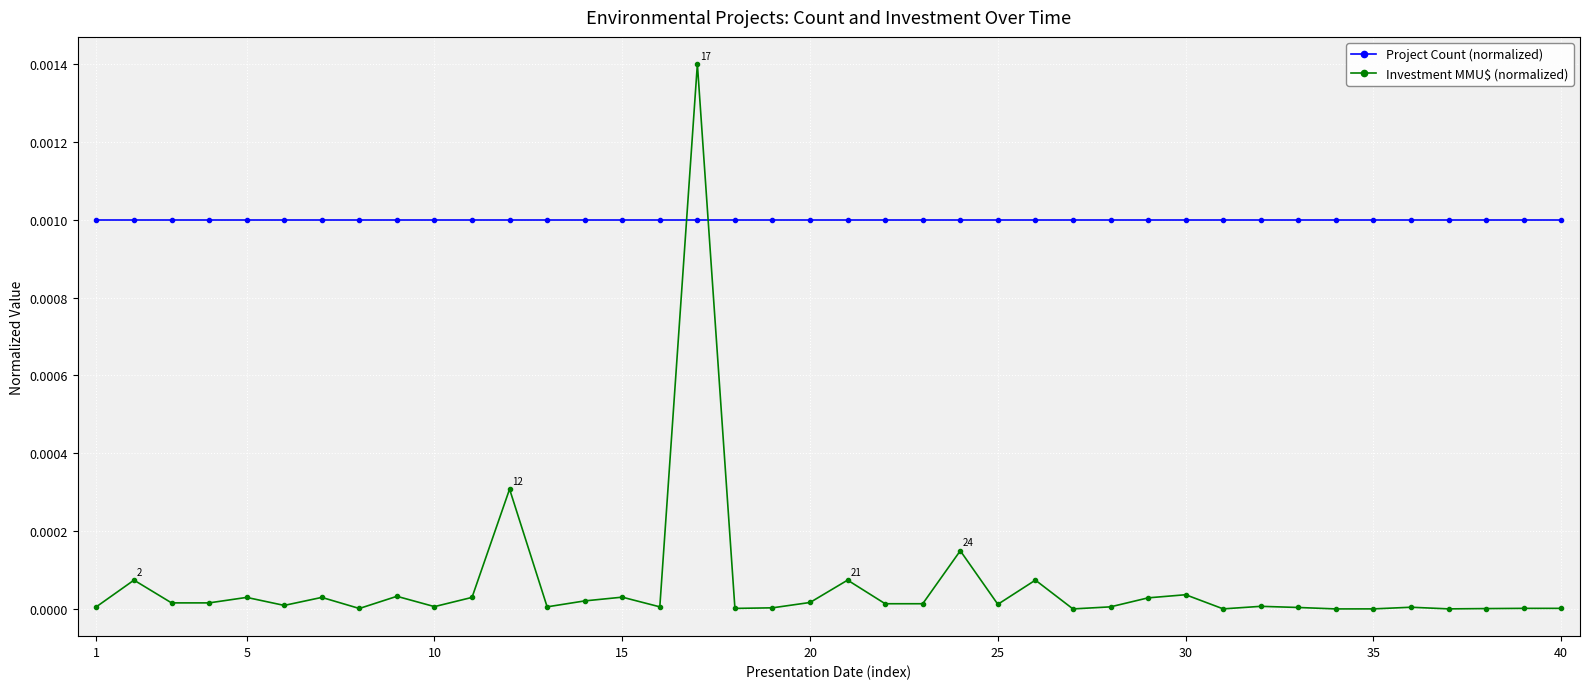

Which series has the largest range (max minus min)?

Investment MMU$ (normalized)